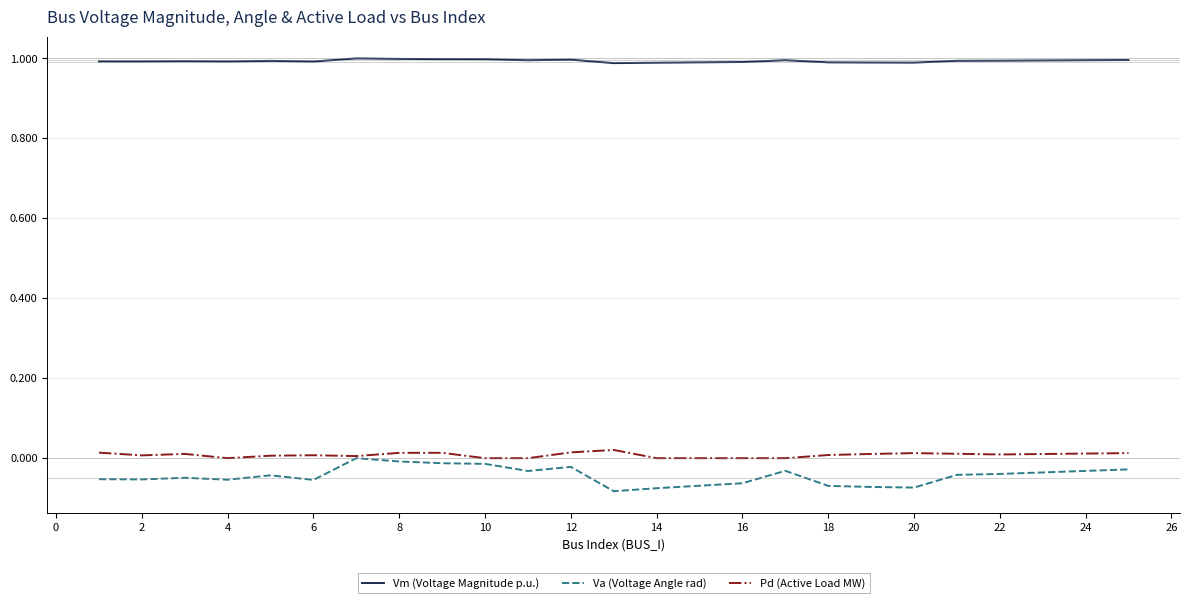

Which series has the largest total across all categories?

Vm (Voltage Magnitude p.u.)